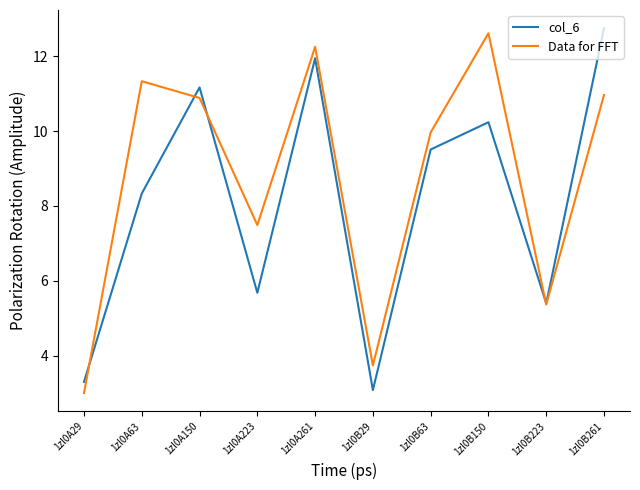

Is the value of col_6 at 1zl0B63 greater than the value of Data for FFT at 1zl0A29?

Yes